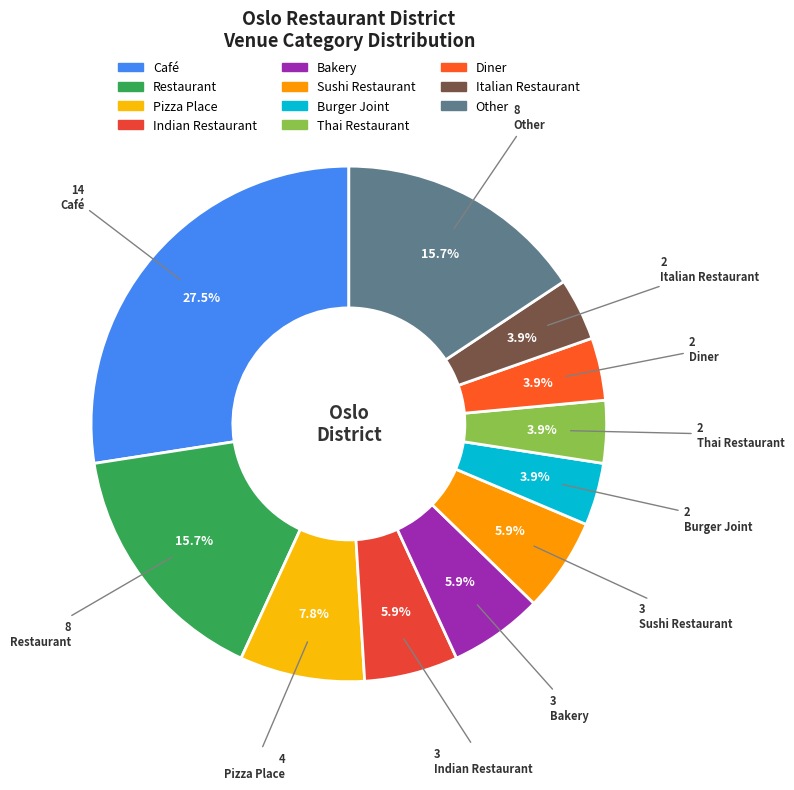

How many segments does this pie chart have?

11